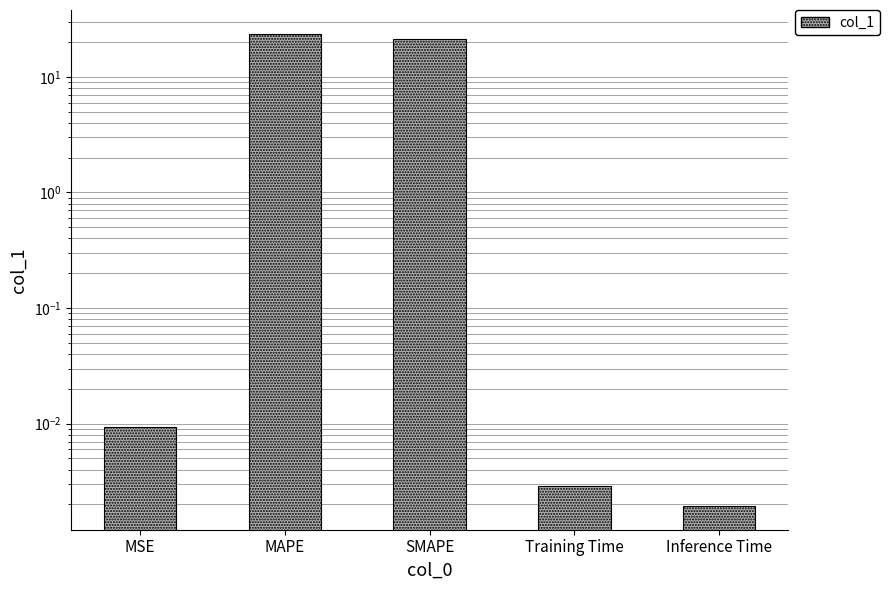

Reading left to right, extract all data points from this chart.

0.0	23.7	21.2	0.0	0.0